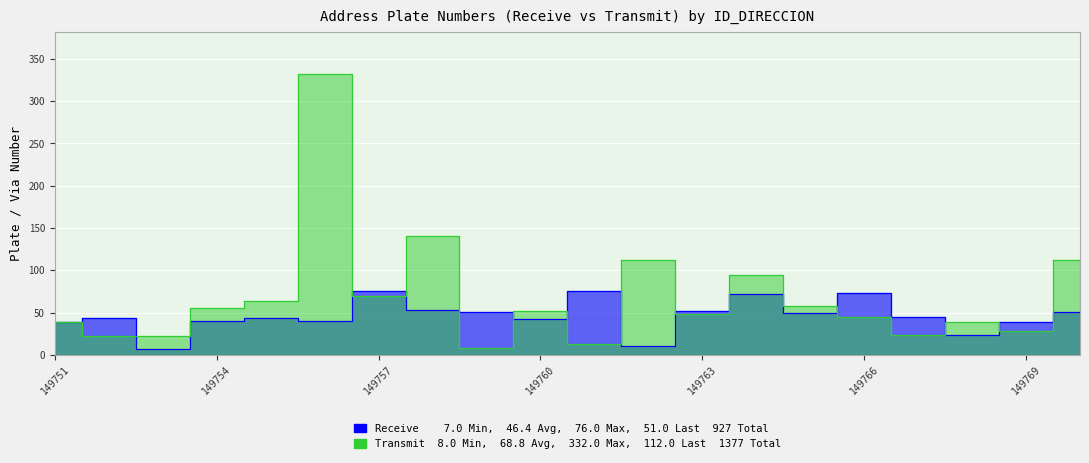

Where do Transmit and Receive first cross each other?

149752 and 149753